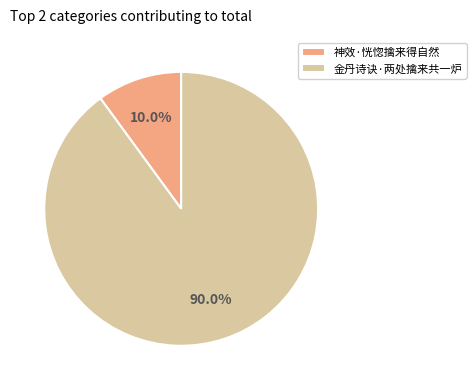

Which has a higher value, 神效·恍惚擒来得自然 or 金丹诗诀·两处擒来共一炉?

金丹诗诀·两处擒来共一炉